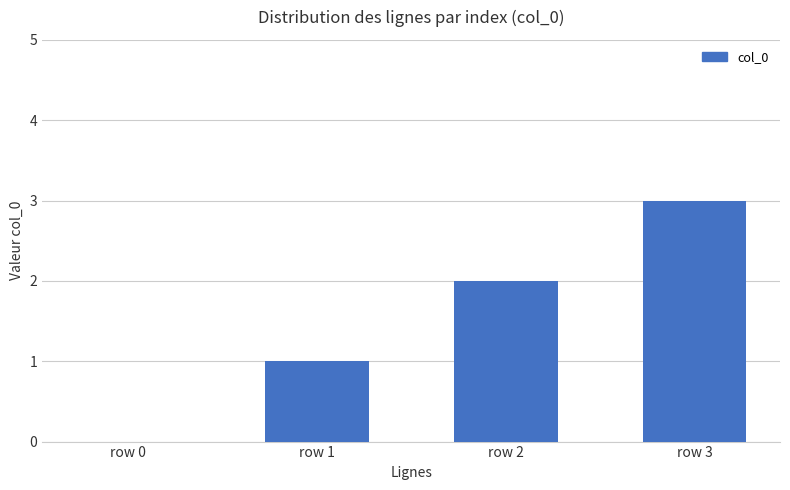

What is the sum of all values?

6